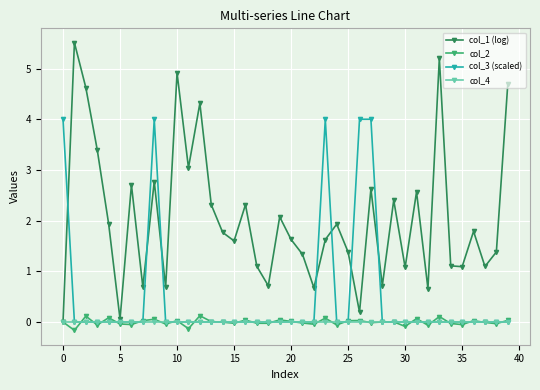

True or false: col_3 (scaled) has more than 0 points higher than both neighbors.

True